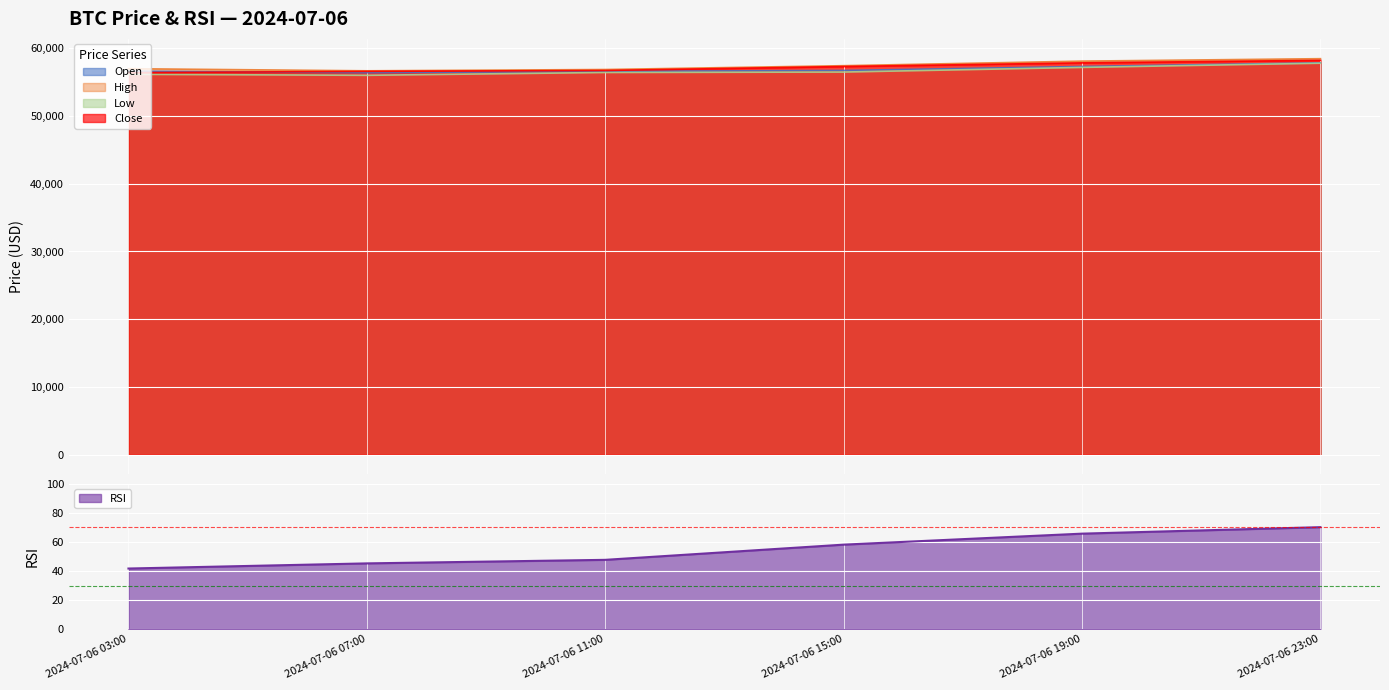

List the series in order of their peak value, lowest first.

rsi, low, open, close, high